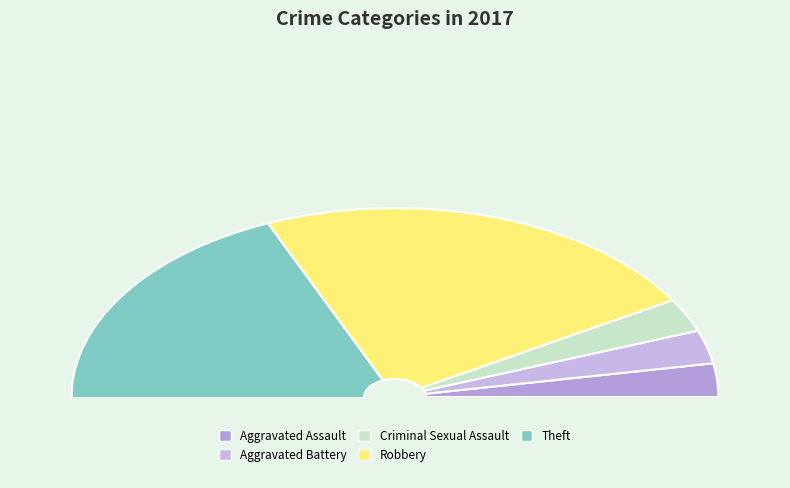

How many slices are in this pie chart?

5